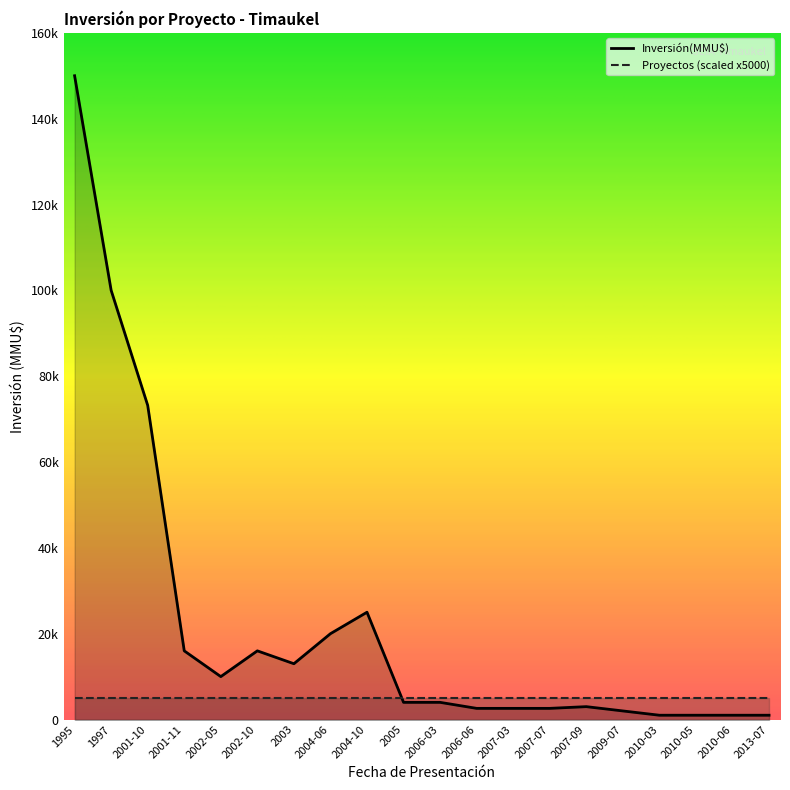

Reading left to right, extract all data points from this chart.

150000	100000	73200	16000	10000	16000	13000	20000	25000	4000	4000	2600	2600	2600	3000	2000	1000	1000	1000	1000